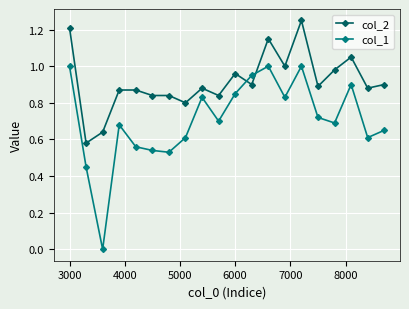

What is the sum of all col_2 values?

18.3